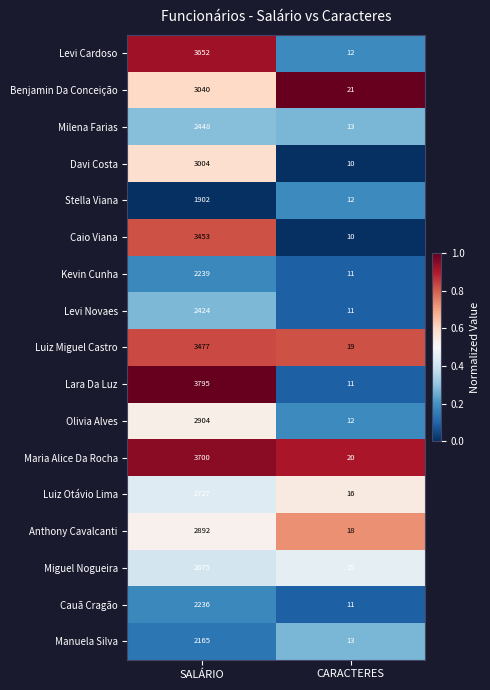

Is it true that Kevin Cunha equals 11 at CARACTERES?

True